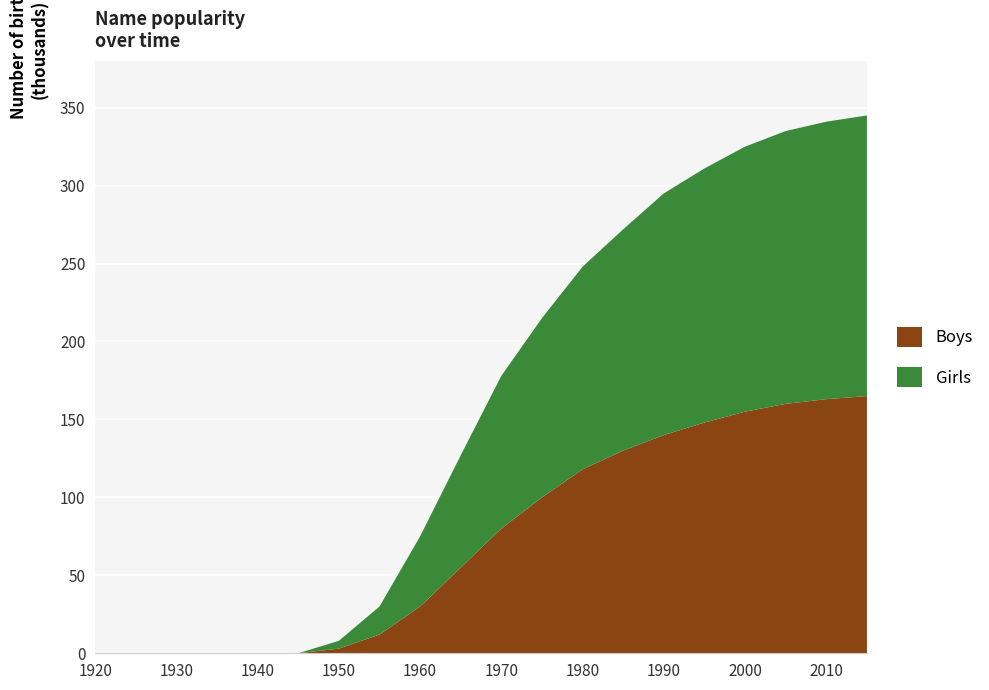

Reading left to right, list all the values displayed in this chart.

Girls: 1920=0	1925=0	1930=0	1935=0	1940=0	1945=0	1950=5	1955=18	1960=45	1965=72	1970=98	1975=115	1980=130	1985=142	1990=155	1995=163	2000=170	2005=175	2010=178	2015=180
Boys: 1920=0	1925=0	1930=0	1935=0	1940=0	1945=0	1950=3	1955=12	1960=30	1965=55	1970=80	1975=100	1980=118	1985=130	1990=140	1995=148	2000=155	2005=160	2010=163	2015=165